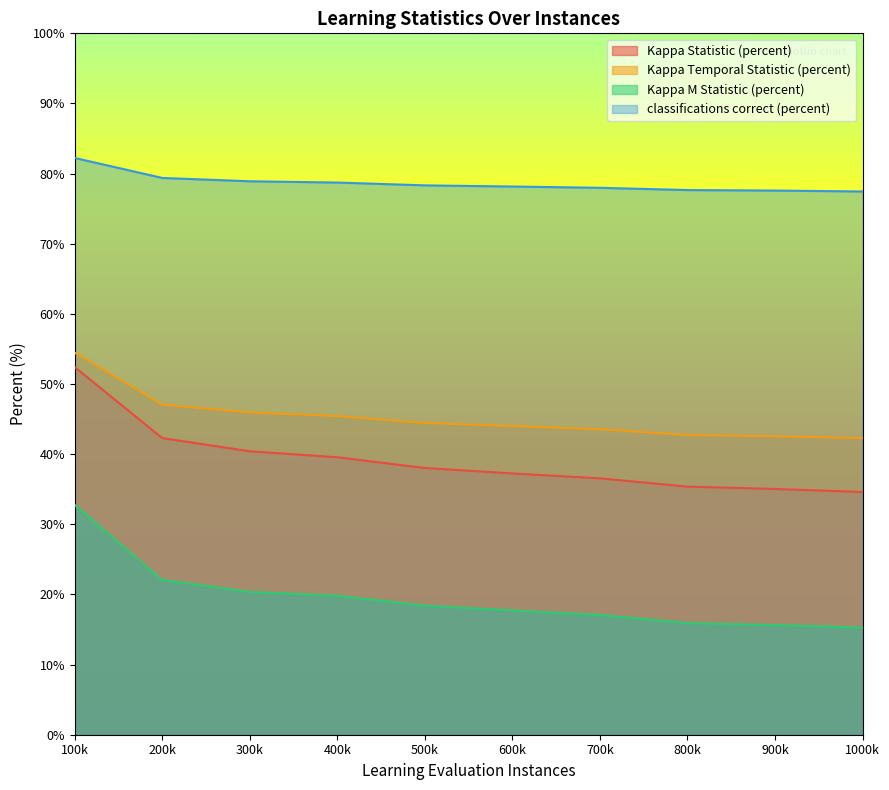

Where is Kappa M Statistic (percent) nearest to the value 24?

200k